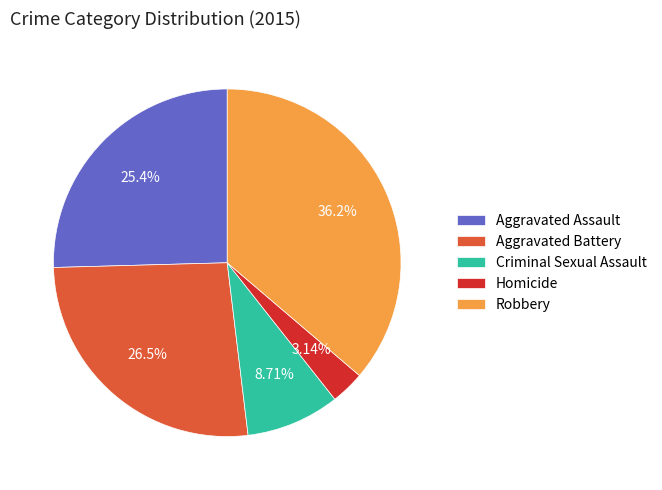

To the nearest percent, what percentage of the pie is Criminal Sexual Assault?

9%